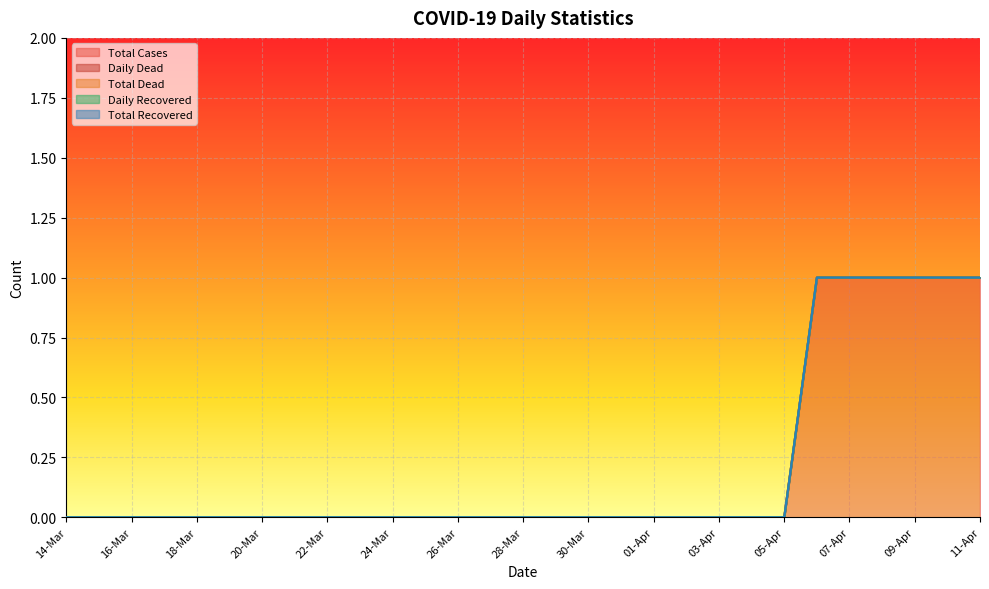

True or false: Total Cases and Total Dead intersect in this chart.

False